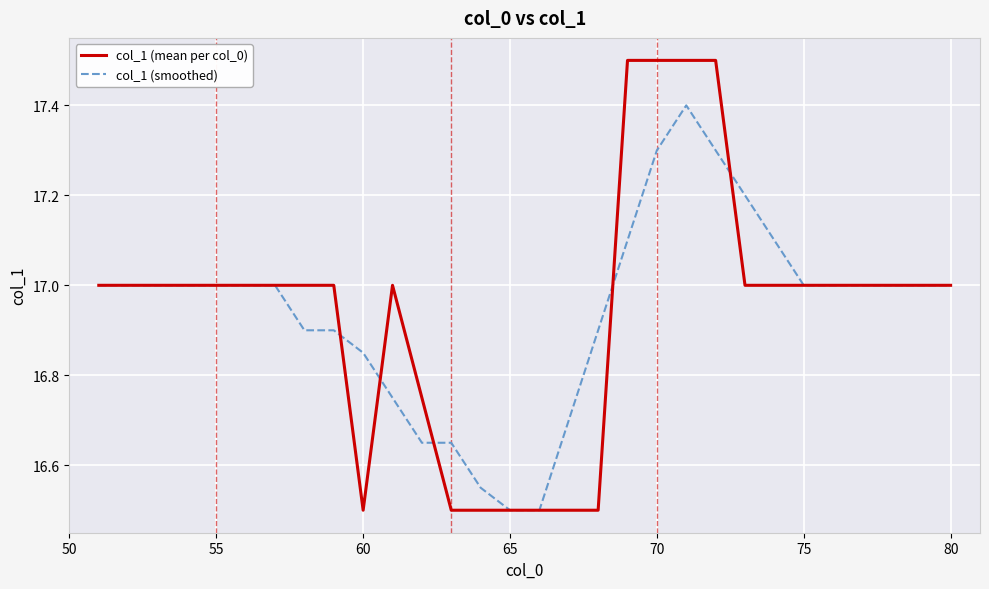

Rank the series by their maximum value, from lowest to highest.

col_1 (smoothed), col_1 (mean per col_0)